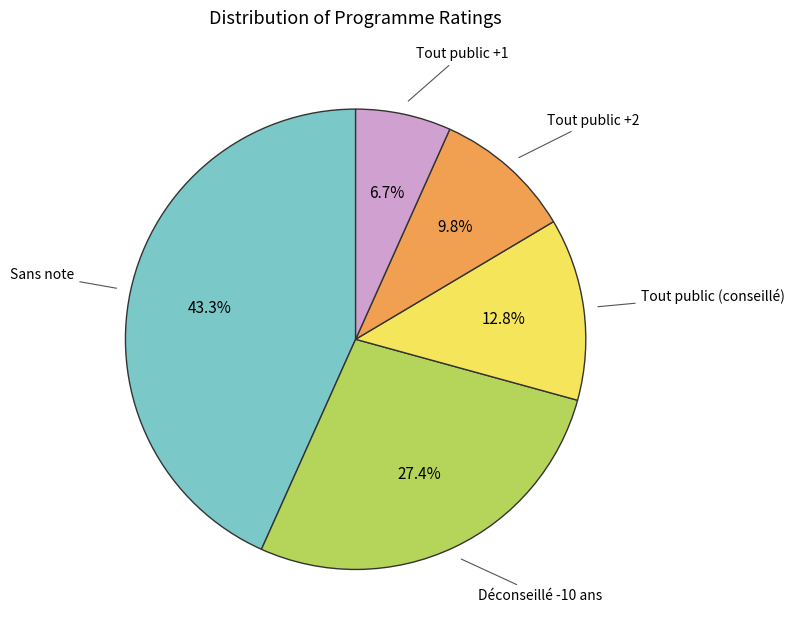

Does any single category account for the majority?

No